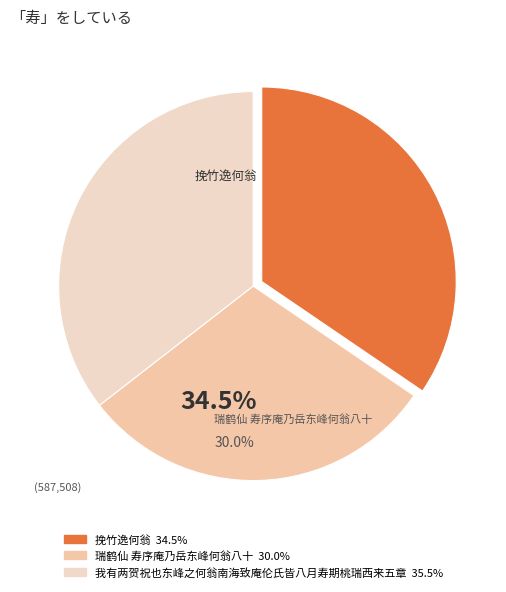

How many segments does this pie chart have?

3